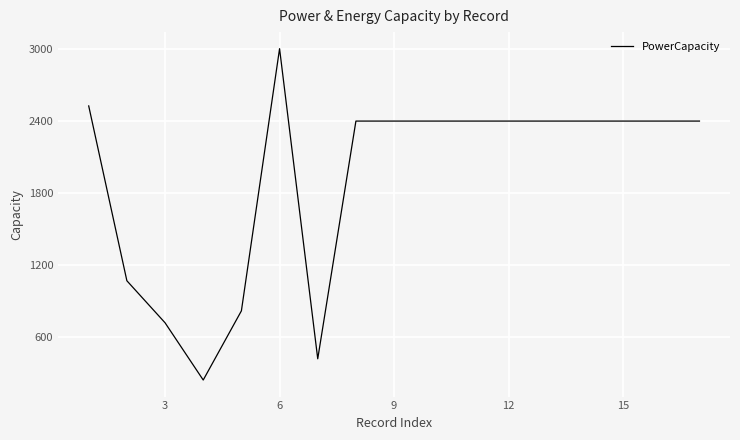

What is the greatest value displayed?

3003.0